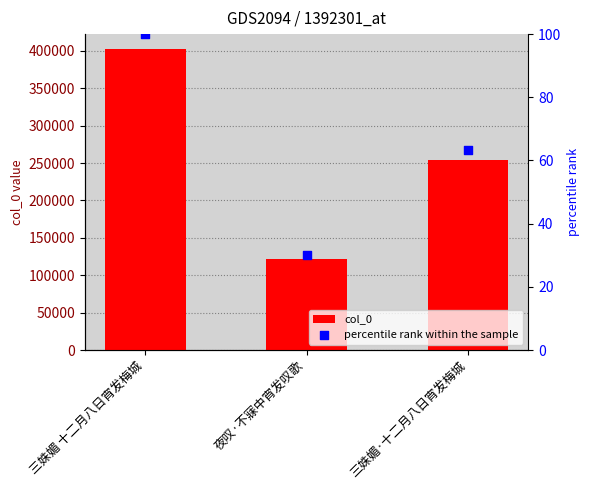

Which series has the largest total across all categories?

col_0